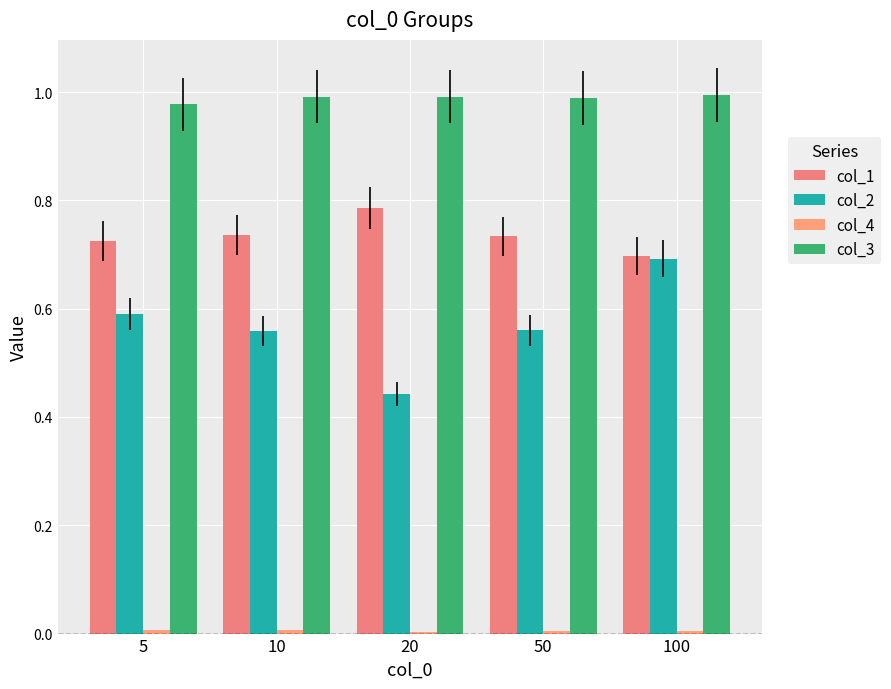

Are the bars horizontal?

No